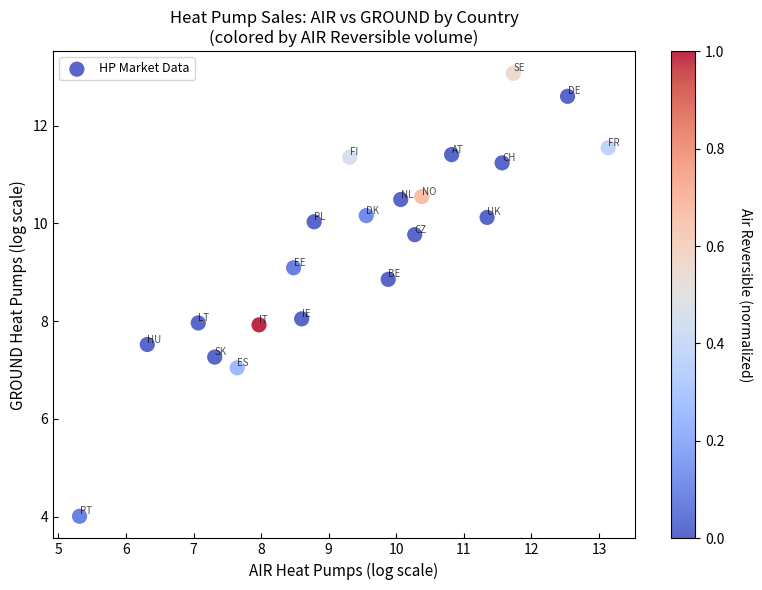

What is the range of X values (max minus min)?

7.8